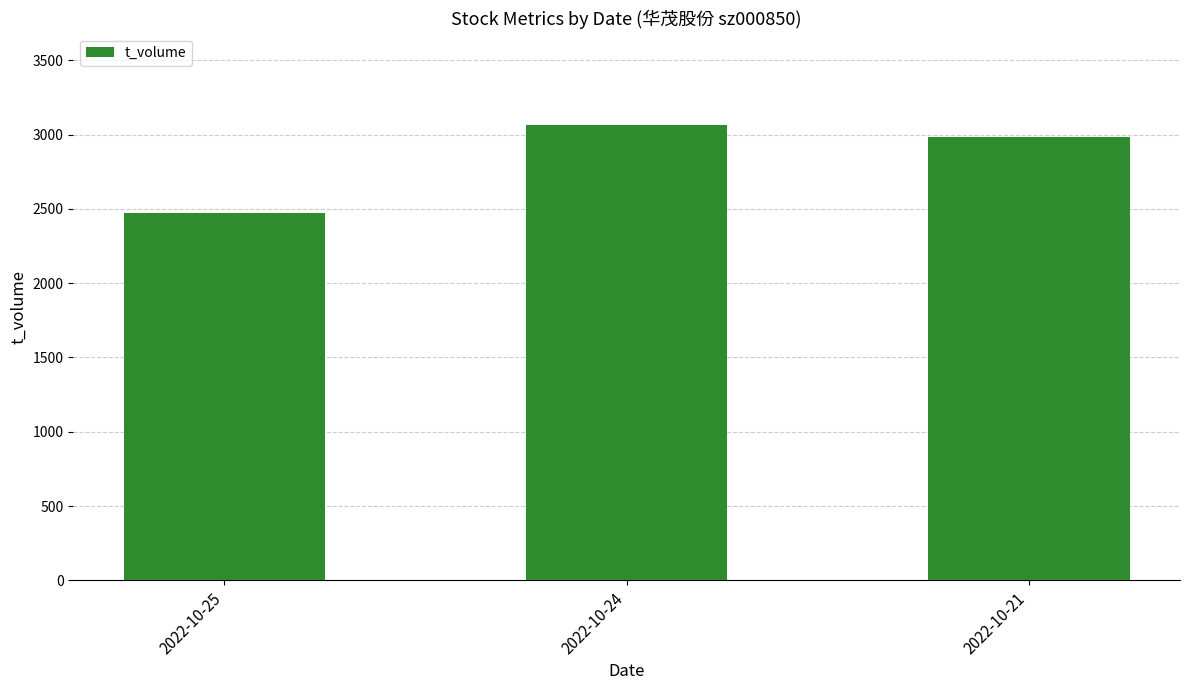

Between 2022-10-21 and 2022-10-24, which is larger?

2022-10-24